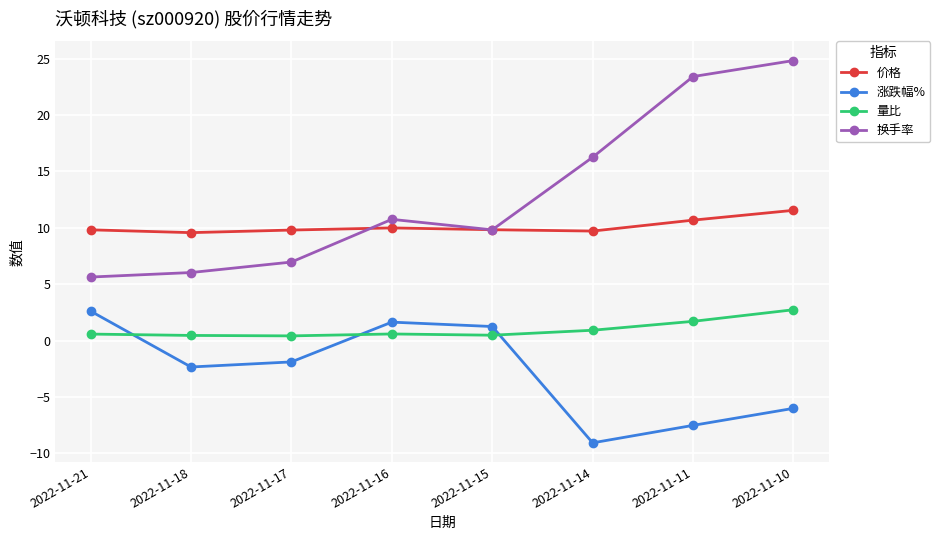

List the series in order of their overall mean, lowest first.

涨跌幅%, 量比, 价格, 换手率